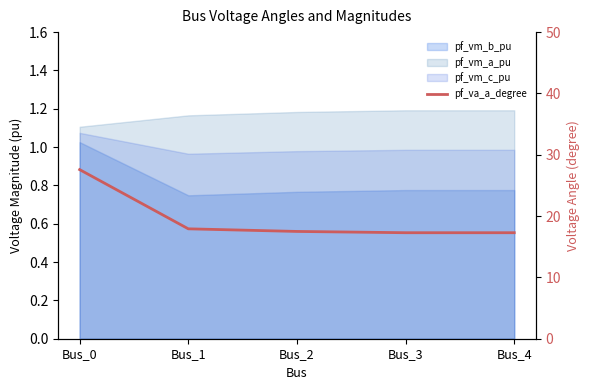

True or false: the data has more than 1 interior local peaks.

False